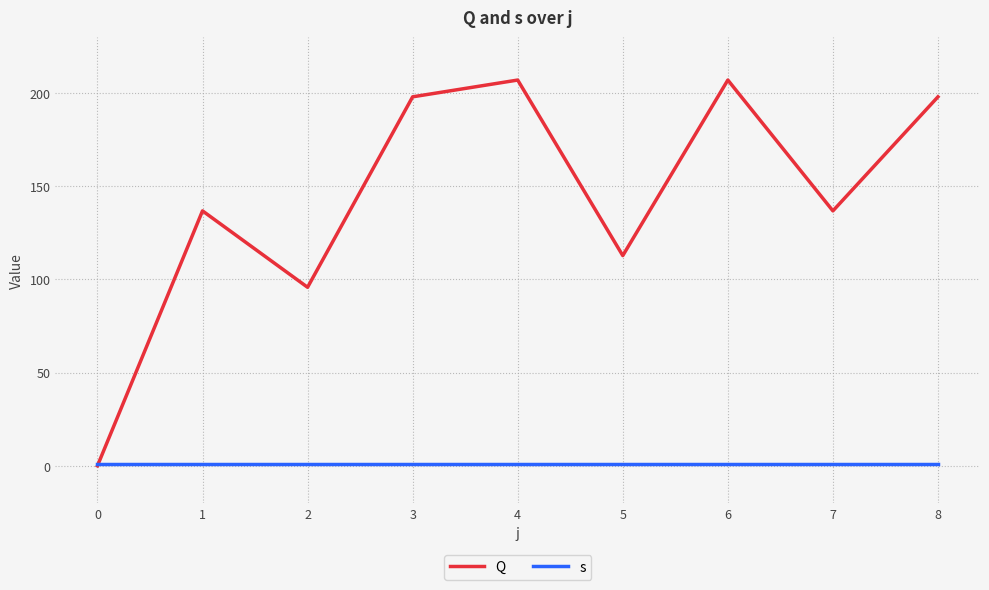

Does the chart have visible grid lines?

Yes